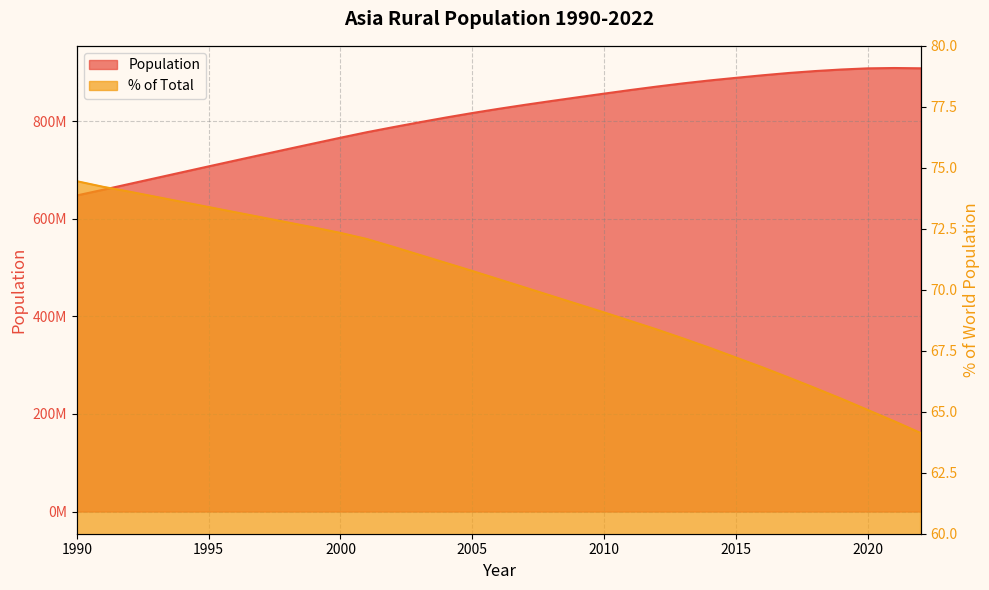

What is the difference between the percent_of_total values at 1990 and 2014?

6.8